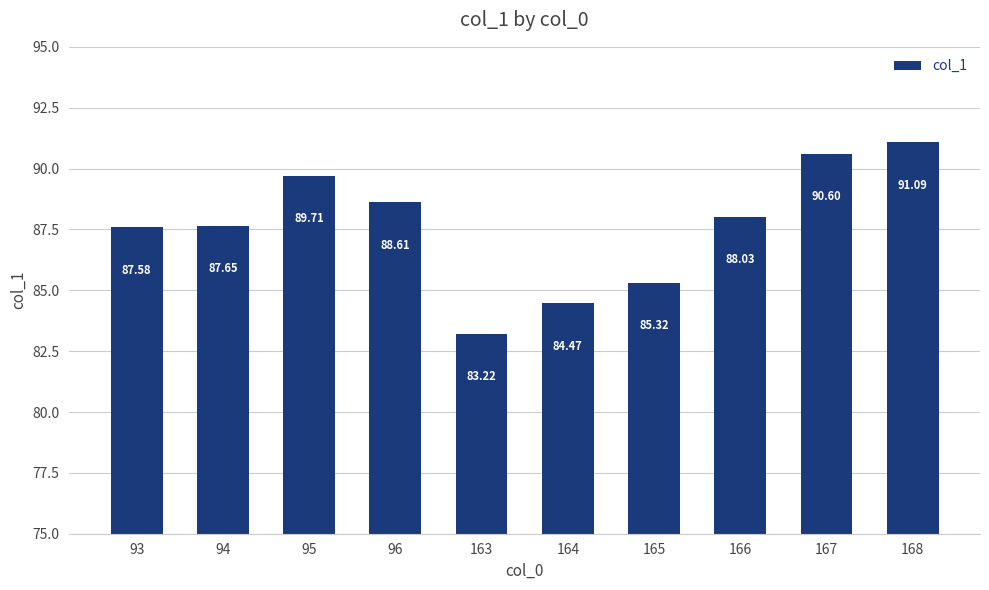

What is the maximum value shown in the chart?

91.1